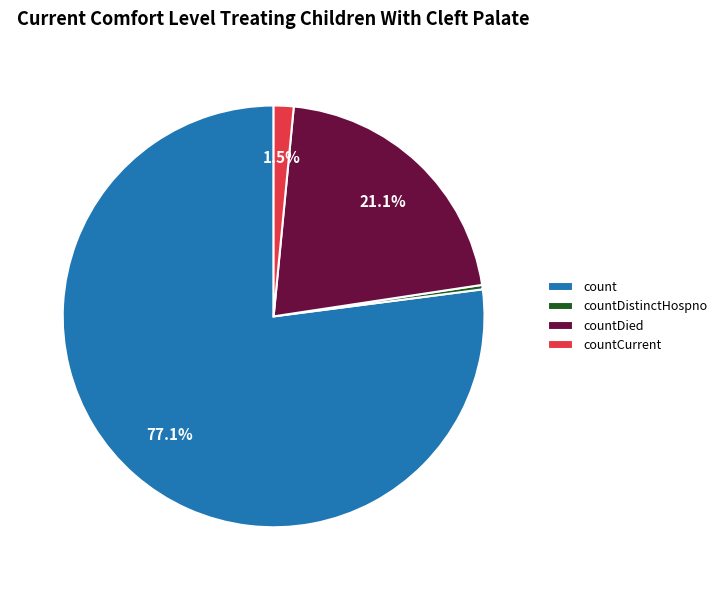

What percentage is NOT represented by countDied?

78.9%